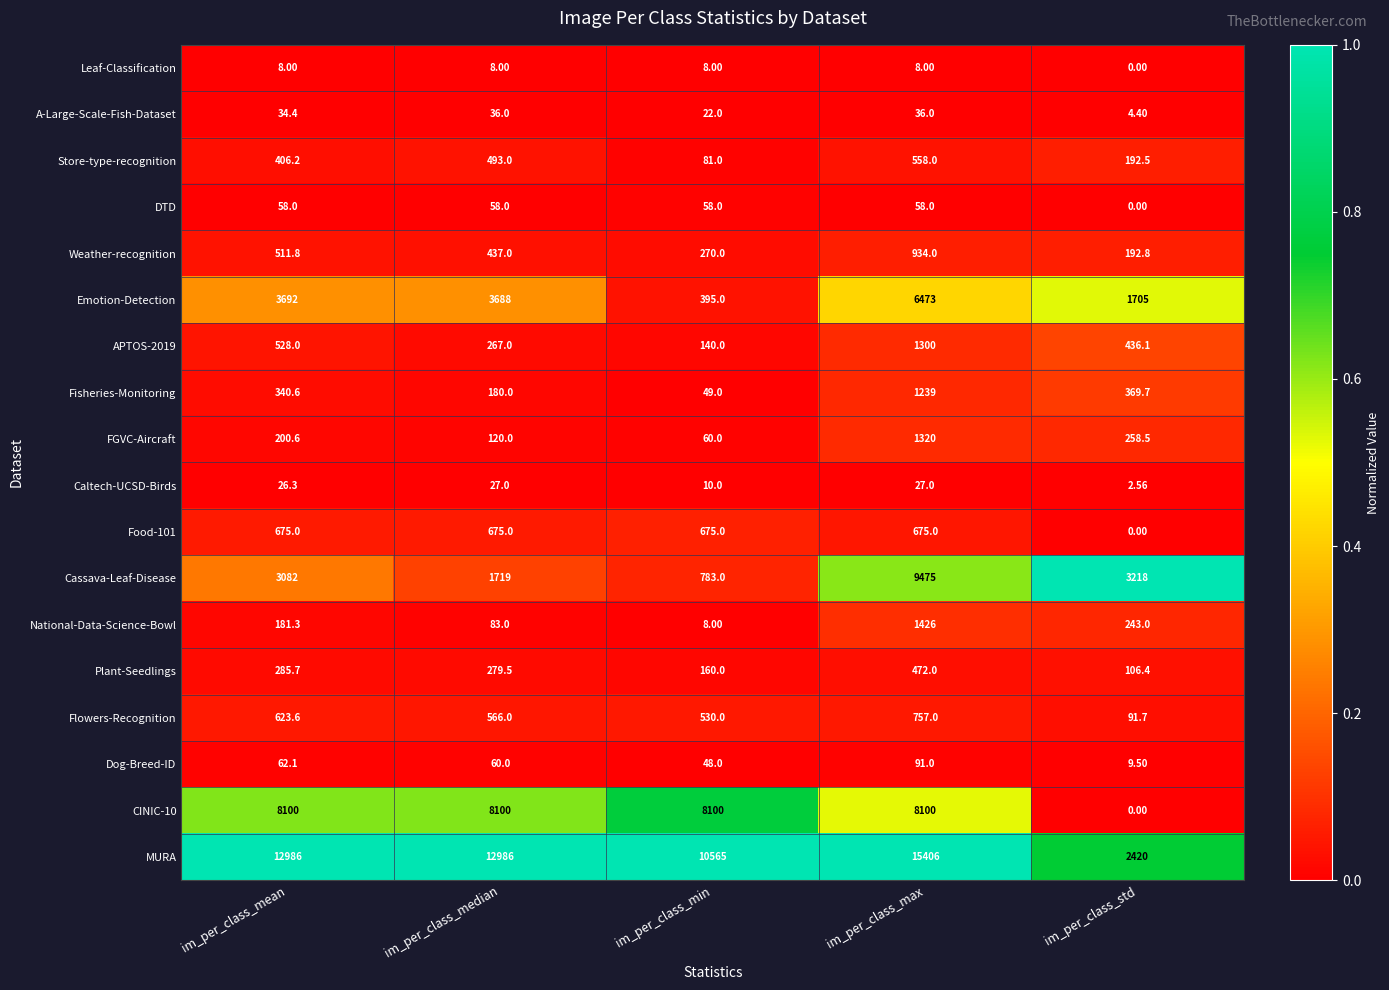

Between im_per_class_min and im_per_class_std, which series saw the biggest shift?

MURA